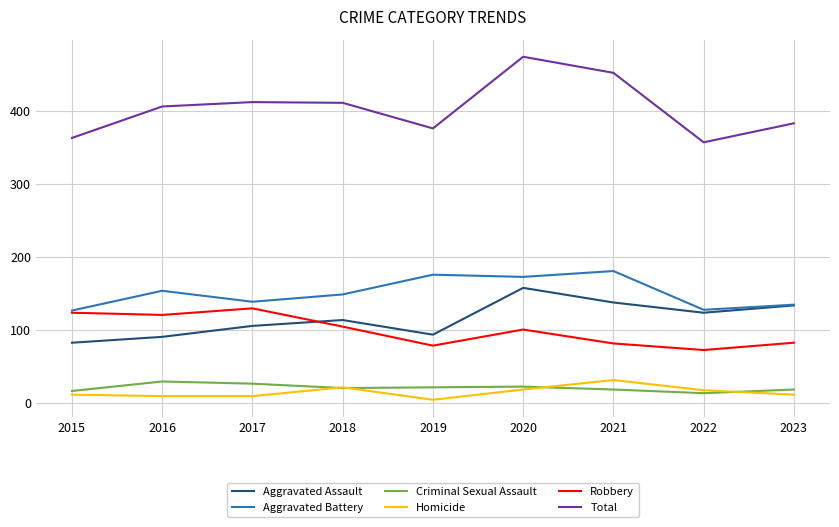

At which label does Aggravated Assault reach its peak?

2020